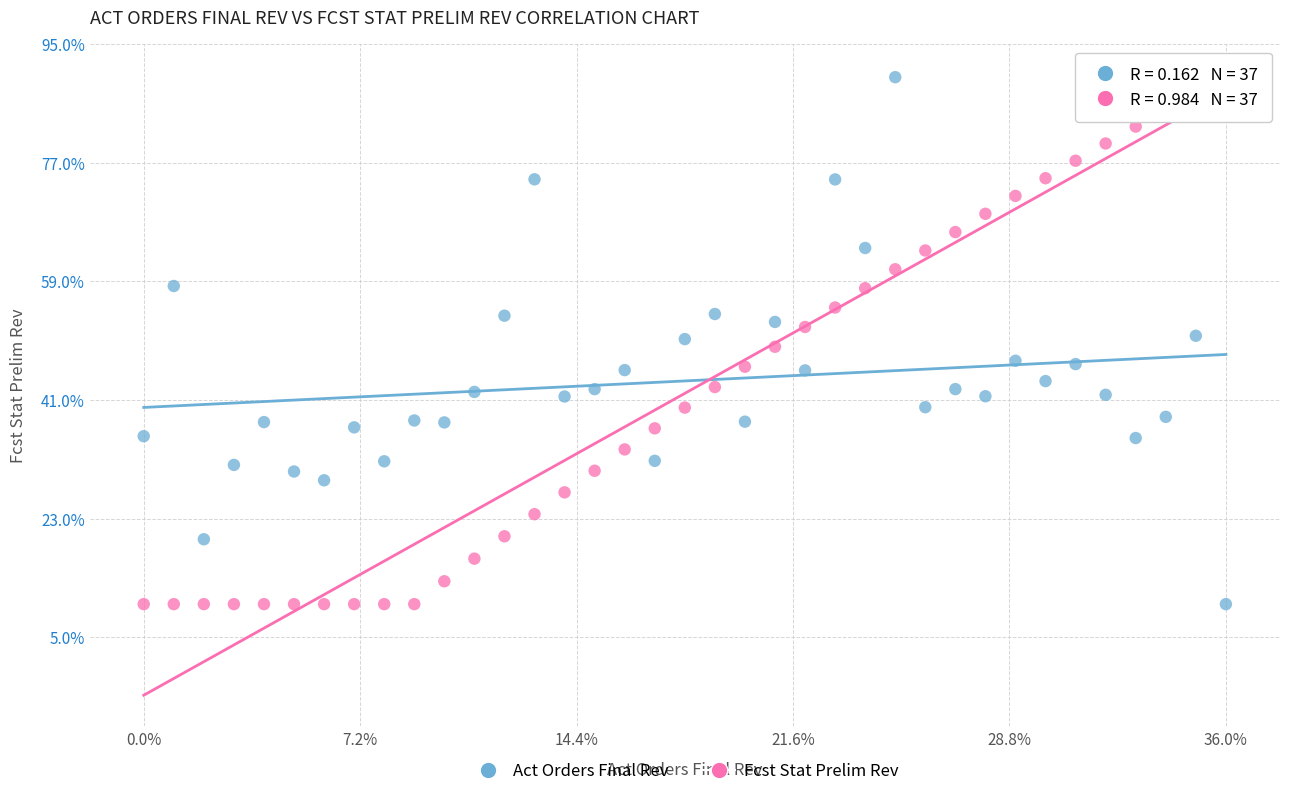

Across all data points, what is the range of Y values (max minus min)?

80.0